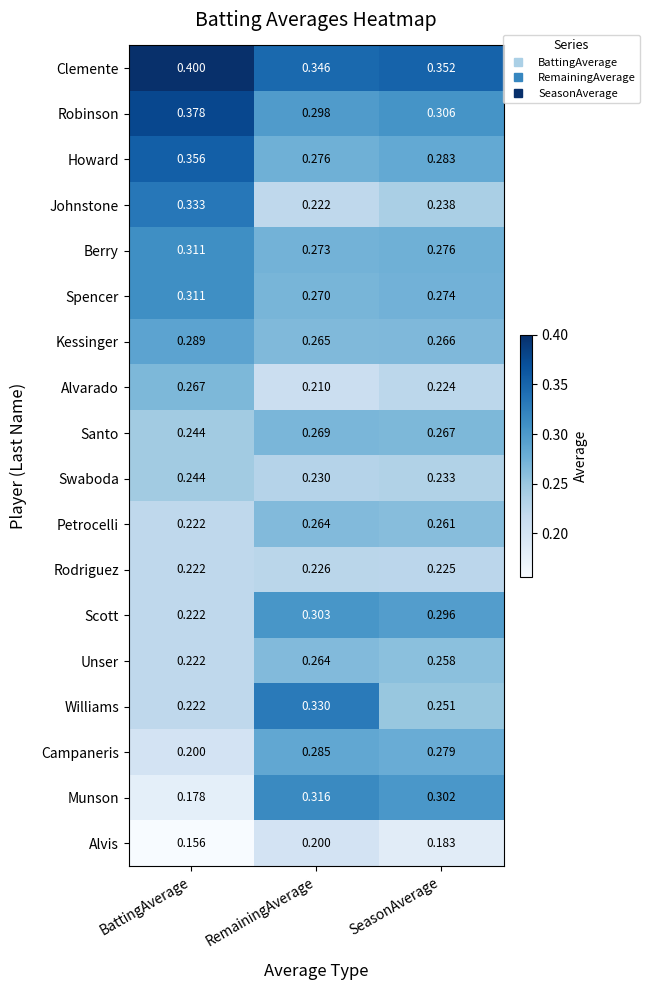

At which category is the sum across all series the highest?

RemainingAverage